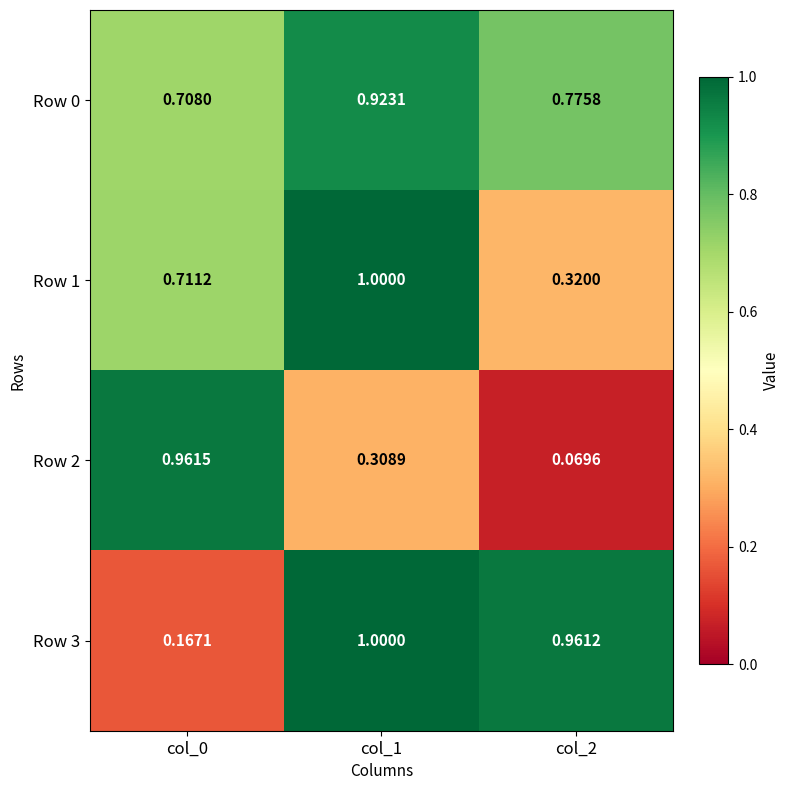

Which series has the largest range (max minus min)?

Row 2